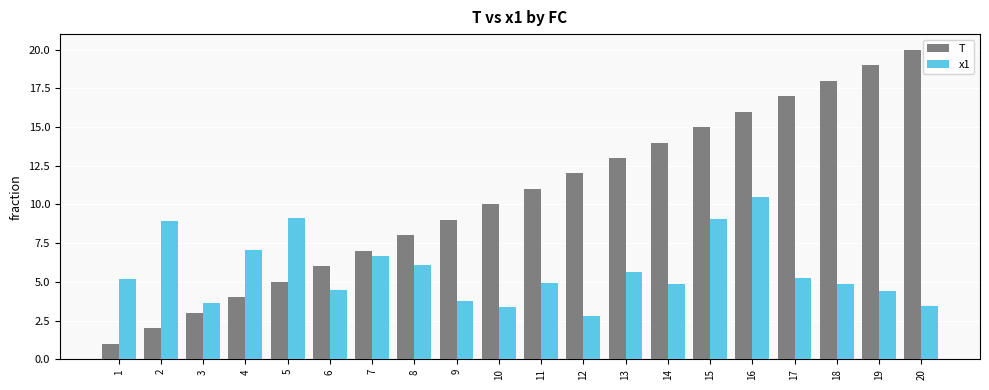

Count the number of data series in this chart.

2